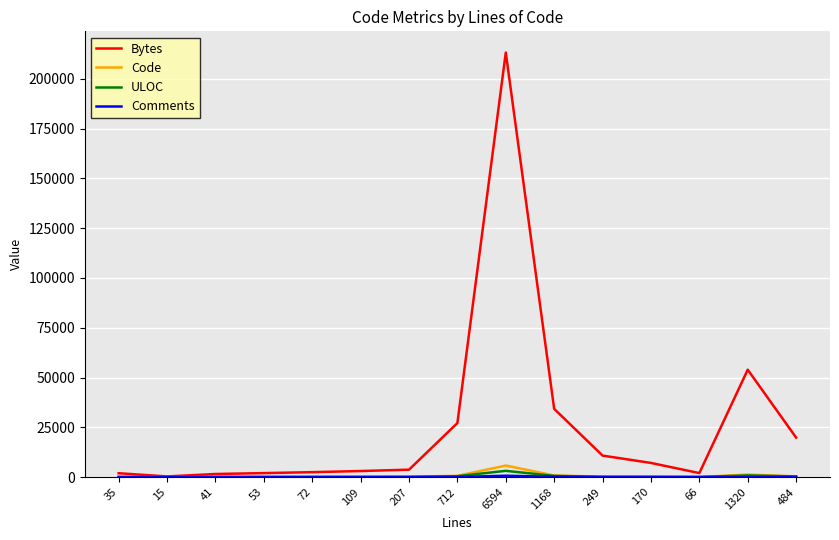

What is the difference between the maximum and minimum values in the Code series?

5775